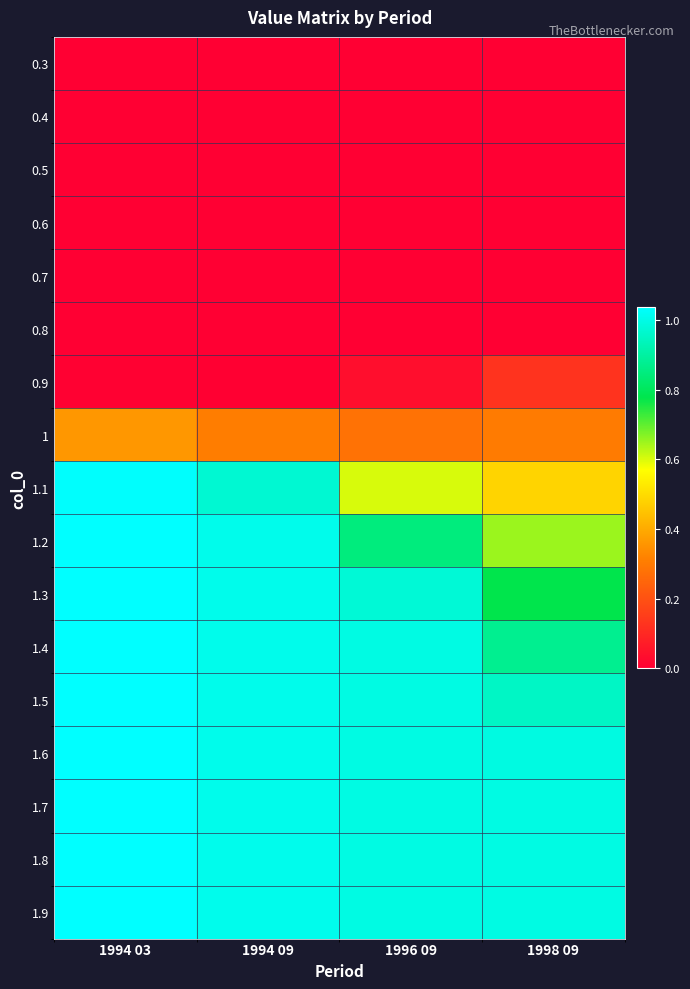

At which category does the chart reach its minimum across all series?

1994 03